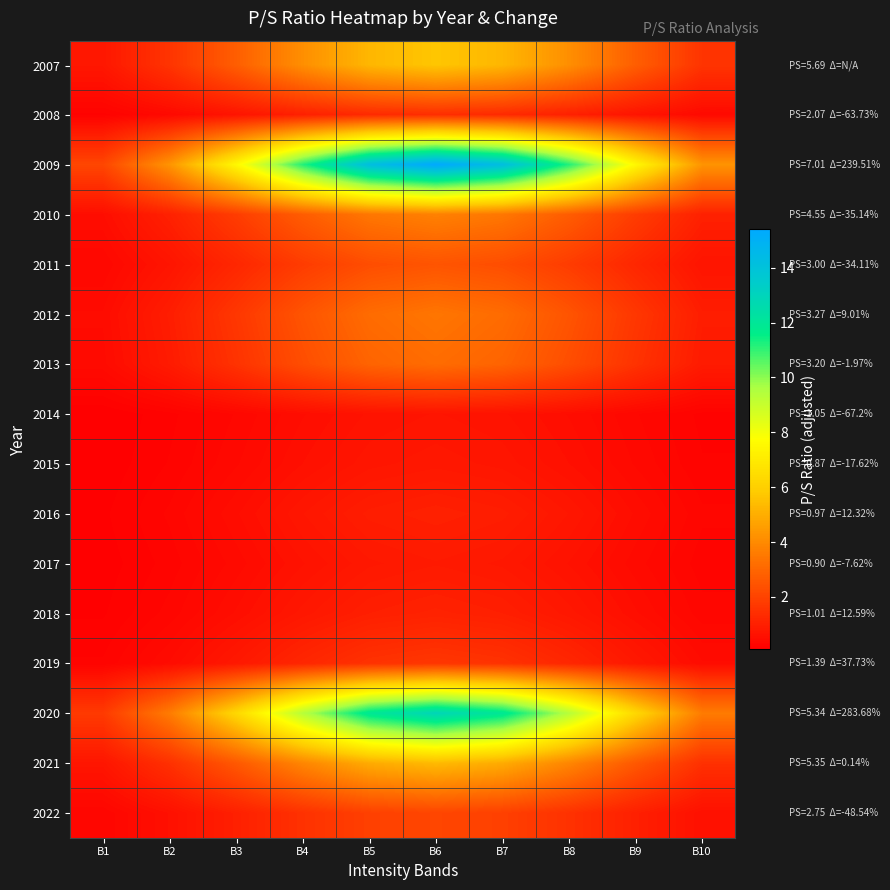

Count the number of data series in this chart.

16